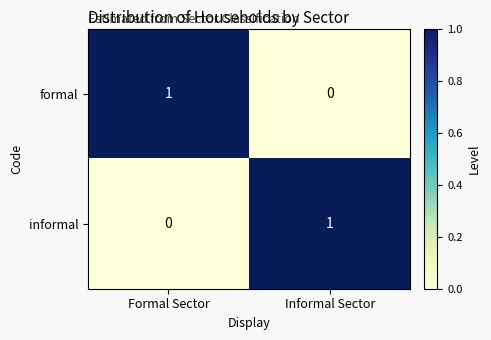

At which label is formal closest to 0?

Informal Sector